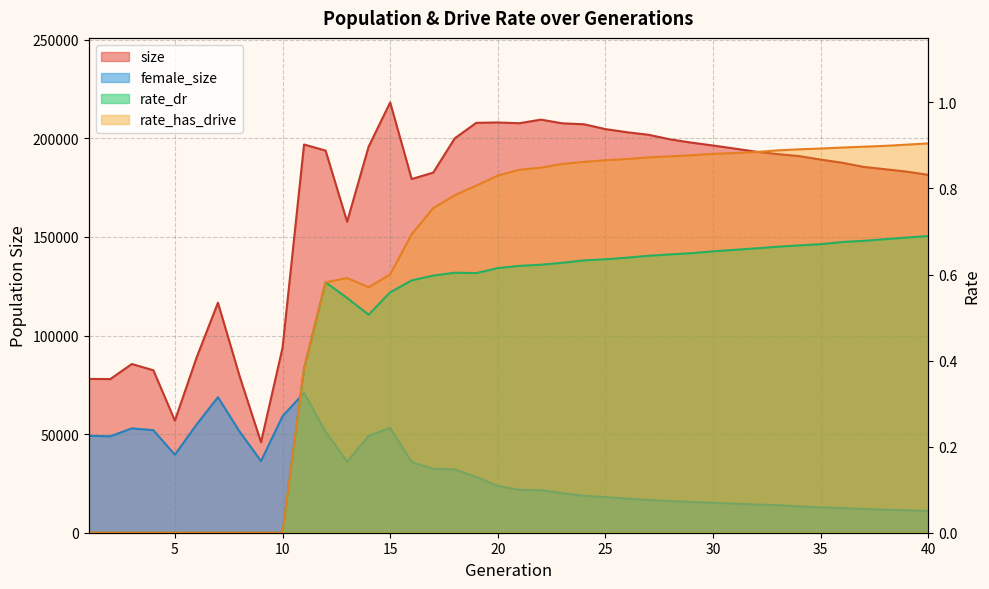

Reading left to right, transcribe all the data shown in this chart.

size: 1=78018.0	2=77942.0	3=85585.0	4=82401.0	5=56862.0	6=88621.0	7=116662.0	8=79605.0	9=45893.0	10=93786.0	11=196917.0	12=193821.0	13=157754.0	14=195857.0	15=218253.0	16=179396.0	17=182667.0	18=200054.0	19=207900.0	20=208100.0	21=207695.0	22=209541.0	23=207657.0	24=207177.0	25=204721.0	26=203133.0	27=201853.0	28=199533.0	29=197855.0	30=196397.0	31=194851.0	32=193256.0	33=192051.0	34=191038.0	35=189261.0	36=187669.0	37=185532.0	38=184373.0	39=183147.0	40=181502.0
female_size: 1=49172.0	2=48908.0	3=52937.0	4=52006.0	5=39573.0	6=54775.0	7=68733.0	8=51380.0	9=36348.0	10=59112.0	11=70954.0	12=51164.0	13=35999.0	14=49096.0	15=53186.0	16=35790.0	17=32376.0	18=32129.0	19=28246.0	20=23734.0	21=21749.0	22=21558.0	23=20053.0	24=18754.0	25=18065.0	26=17286.0	27=16619.0	28=16068.0	29=15613.0	30=15183.0	31=14783.0	32=14292.0	33=13991.0	34=13315.0	35=12870.0	36=12535.0	37=12026.0	38=11678.0	39=11429.0	40=10973.0
rate_dr: 1=0.0	2=0.0	3=0.0	4=0.0	5=0.0	6=0.0	7=0.0	8=0.0	9=0.0	10=0.0	11=0.4	12=0.6	13=0.5	14=0.5	15=0.6	16=0.6	17=0.6	18=0.6	19=0.6	20=0.6	21=0.6	22=0.6	23=0.6	24=0.6	25=0.6	26=0.6	27=0.6	28=0.6	29=0.6	30=0.7	31=0.7	32=0.7	33=0.7	34=0.7	35=0.7	36=0.7	37=0.7	38=0.7	39=0.7	40=0.7
rate_has_drive: 1=0.0	2=0.0	3=0.0	4=0.0	5=0.0	6=0.0	7=0.0	8=0.0	9=0.0	10=0.0	11=0.4	12=0.6	13=0.6	14=0.6	15=0.6	16=0.7	17=0.8	18=0.8	19=0.8	20=0.8	21=0.8	22=0.8	23=0.9	24=0.9	25=0.9	26=0.9	27=0.9	28=0.9	29=0.9	30=0.9	31=0.9	32=0.9	33=0.9	34=0.9	35=0.9	36=0.9	37=0.9	38=0.9	39=0.9	40=0.9